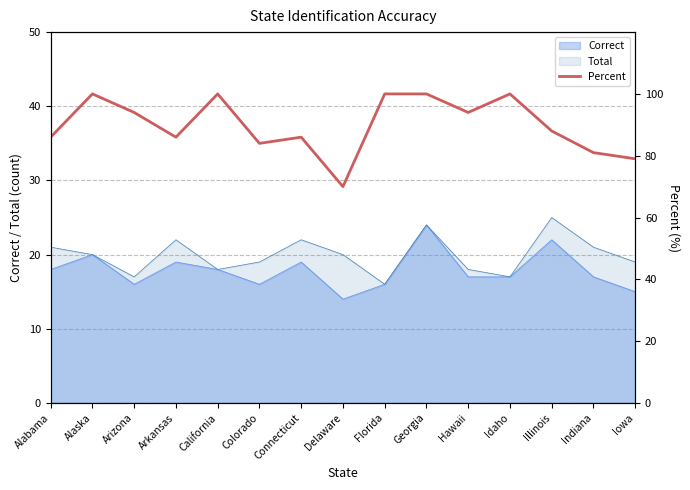

How many data points are above 88?

7